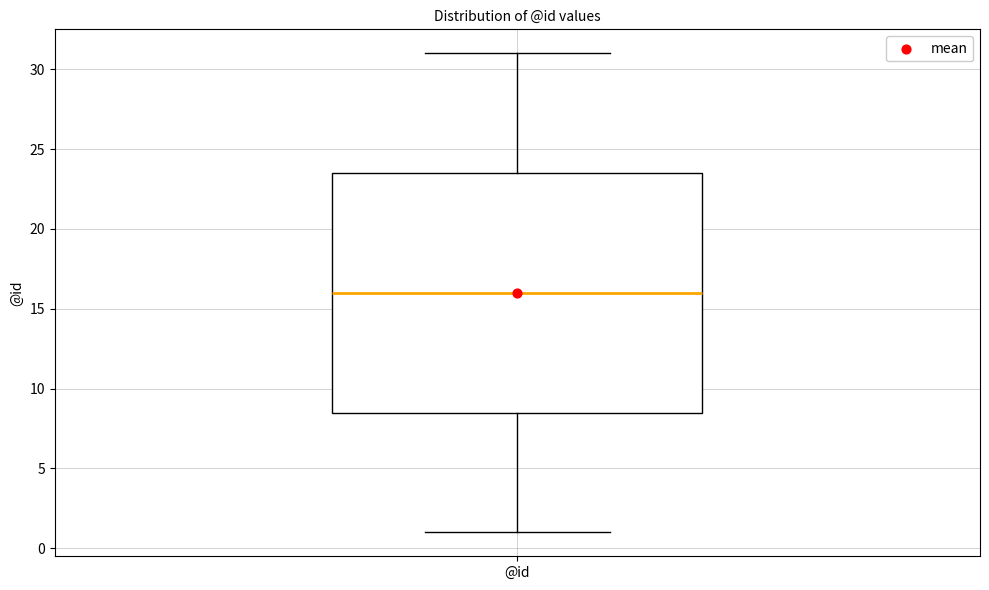

Where does the lower whisker of the box for @id end on the y-axis? The values are not printed on the chart, so give them approximately, as read against the axis.

1.0